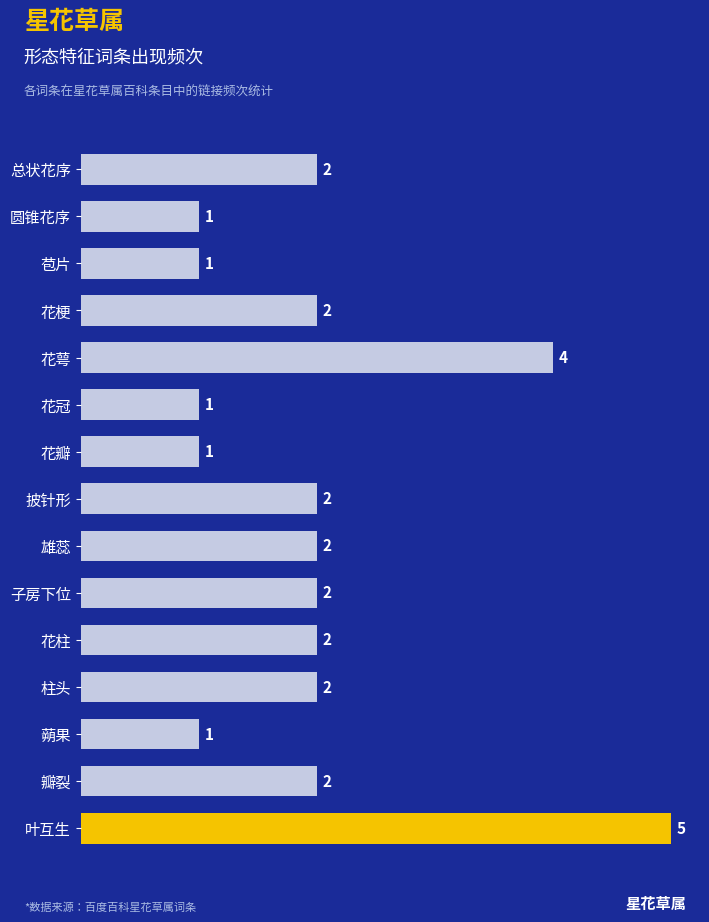

Is it true that the value at 花梗 is 2?

True